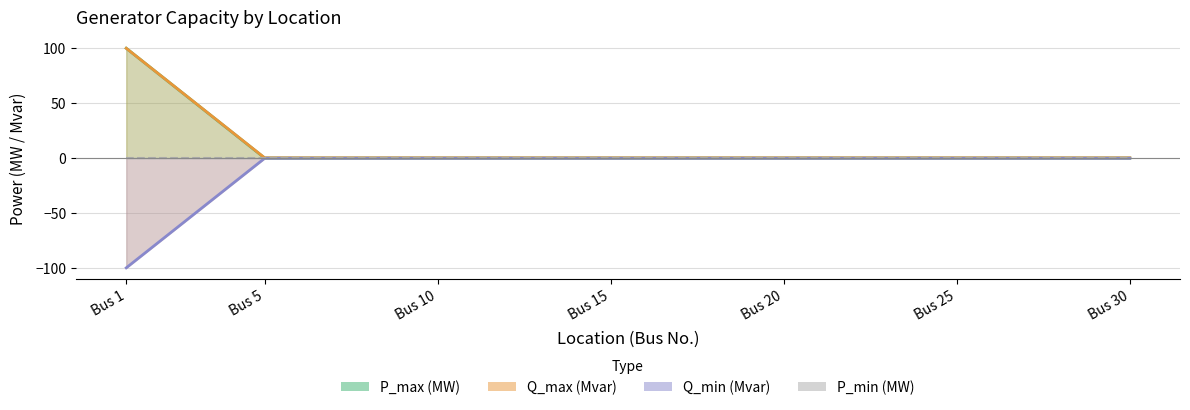

Reading left to right, extract all data points from this chart.

P_max (MW): Bus 1=100.0	Bus 5=0.0	Bus 10=0.0	Bus 15=0.0	Bus 20=0.0	Bus 25=0.0	Bus 30=0.0
Q_max (Mvar): Bus 1=100.0	Bus 5=0.2	Bus 10=0.2	Bus 15=0.2	Bus 20=0.2	Bus 25=0.2	Bus 30=0.2
Q_min (Mvar): Bus 1=-100.0	Bus 5=-0.2	Bus 10=-0.2	Bus 15=-0.2	Bus 20=-0.2	Bus 25=-0.2	Bus 30=-0.2
P_min (MW): Bus 1=0.0	Bus 5=0.0	Bus 10=0.0	Bus 15=0.0	Bus 20=0.0	Bus 25=0.0	Bus 30=0.0